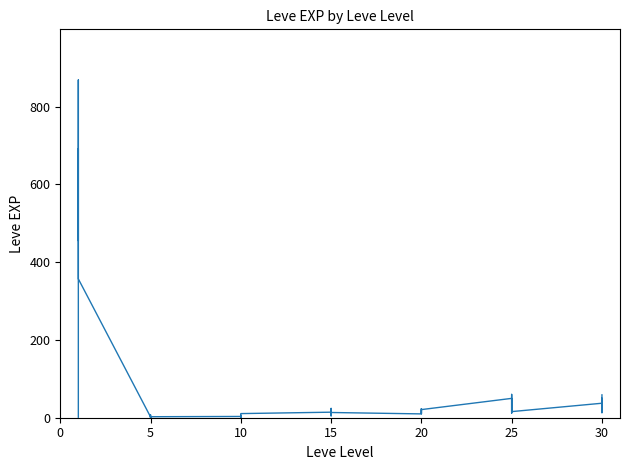

What is the difference between the maximum and minimum values?

867.6